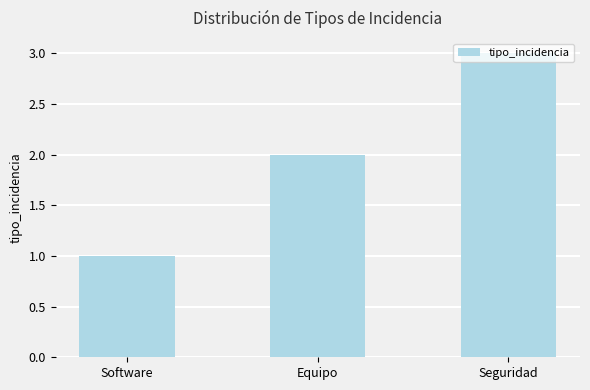

The value at Software is 0. True or false?

False